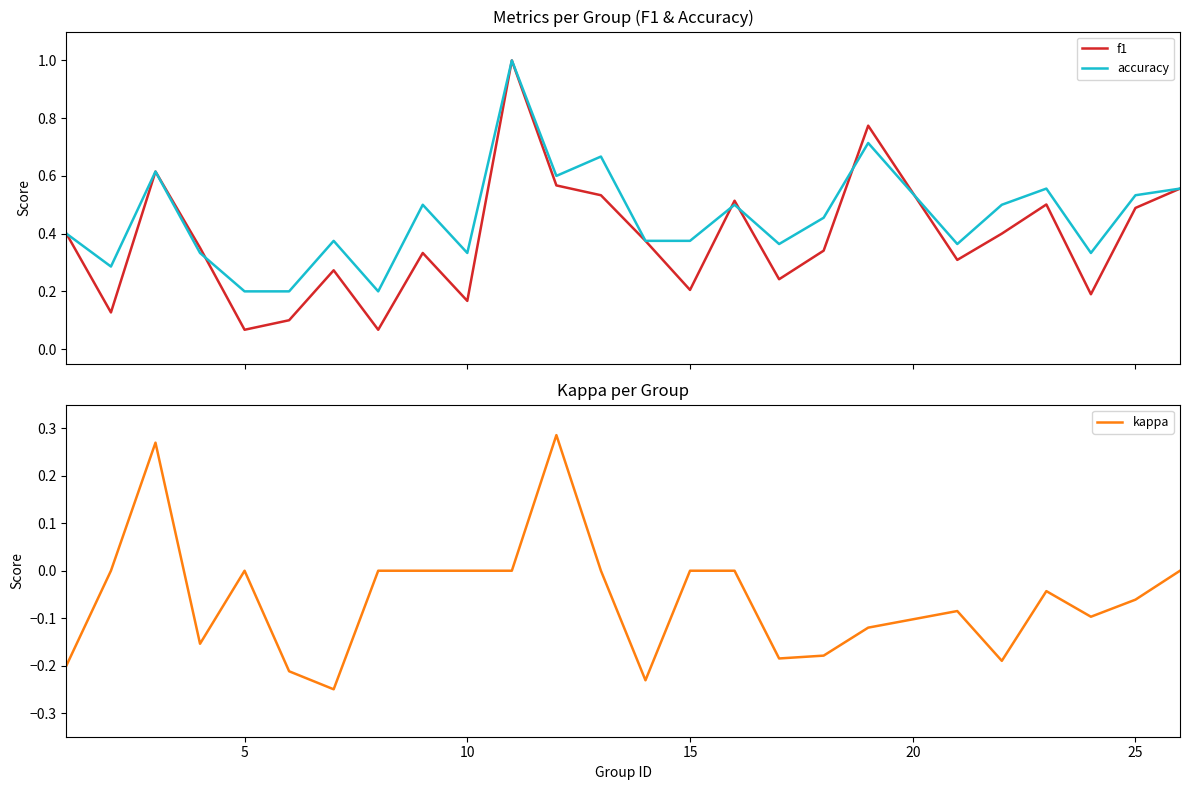

True or false: kappa has a value of 0.2 at 15.

False